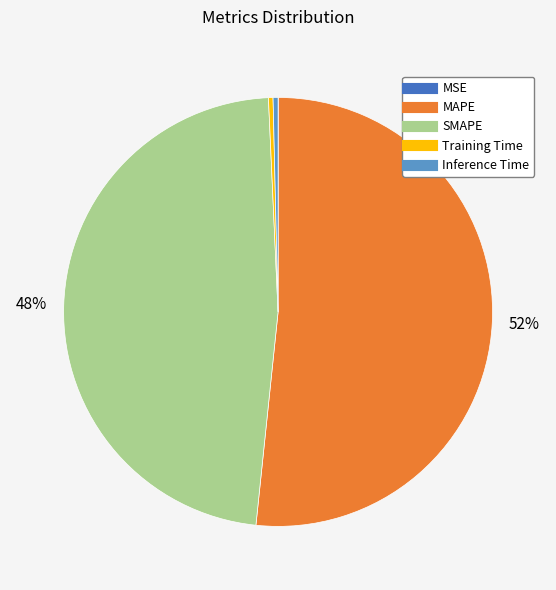

True or false: MAPE accounts for 52% of the total.

True